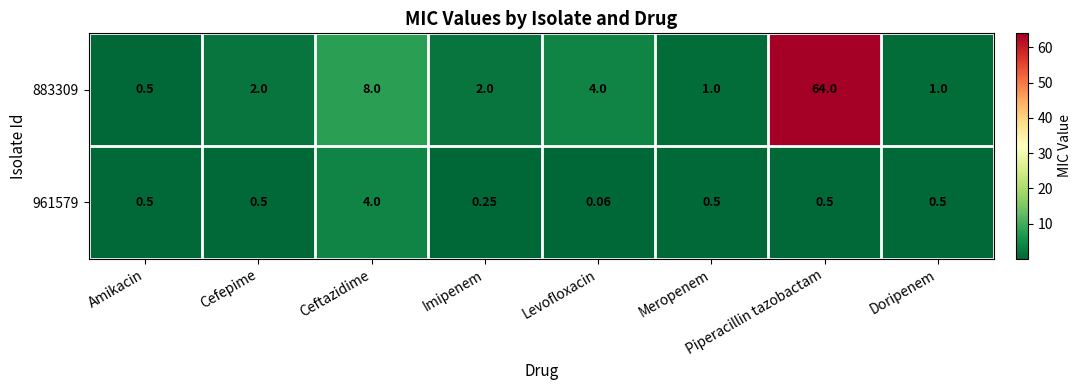

Which category has the highest value in the 883309 series?

Piperacillin tazobactam